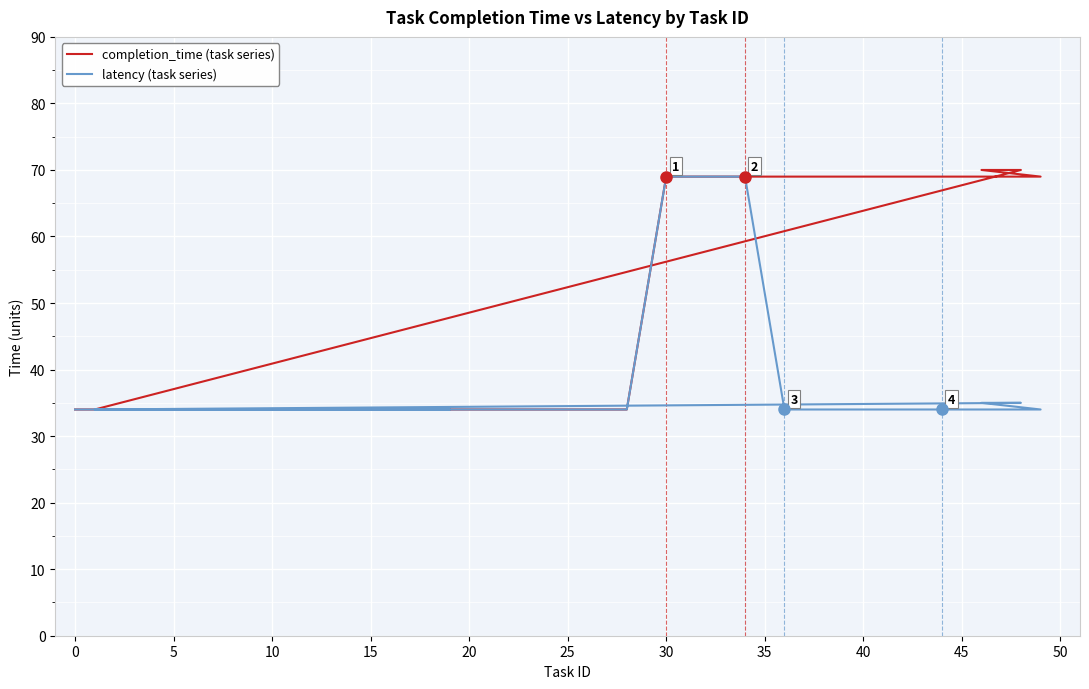

Which series has the largest total across all categories?

completion_time (task series)